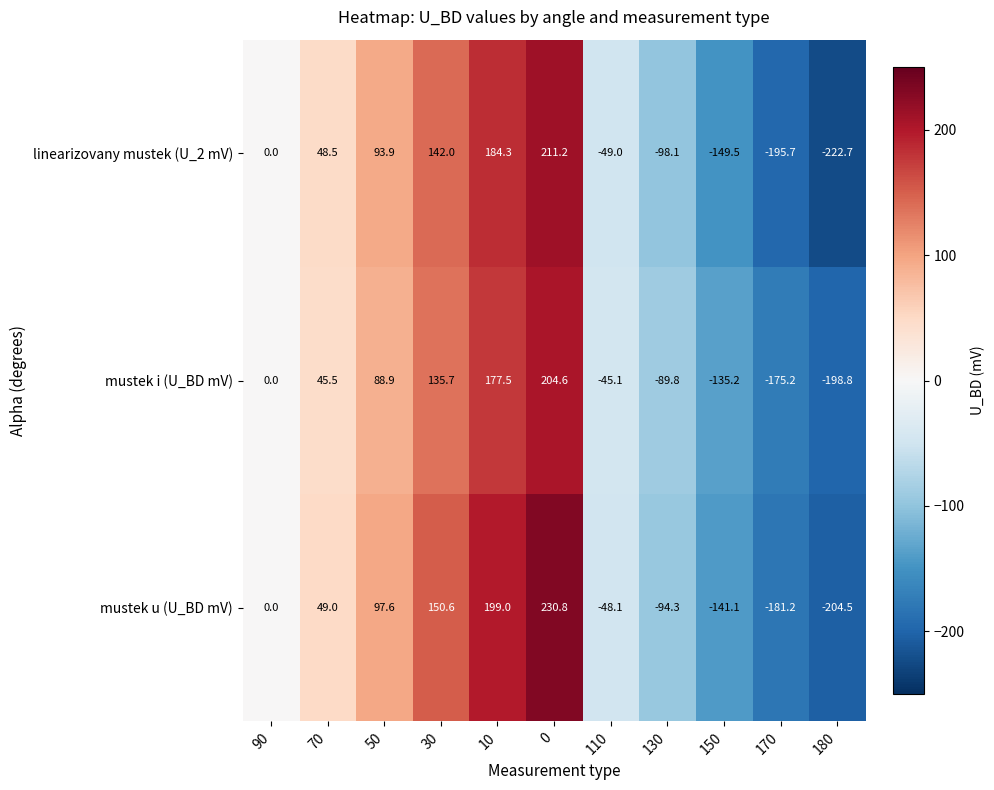

How many data points does each series have?

11